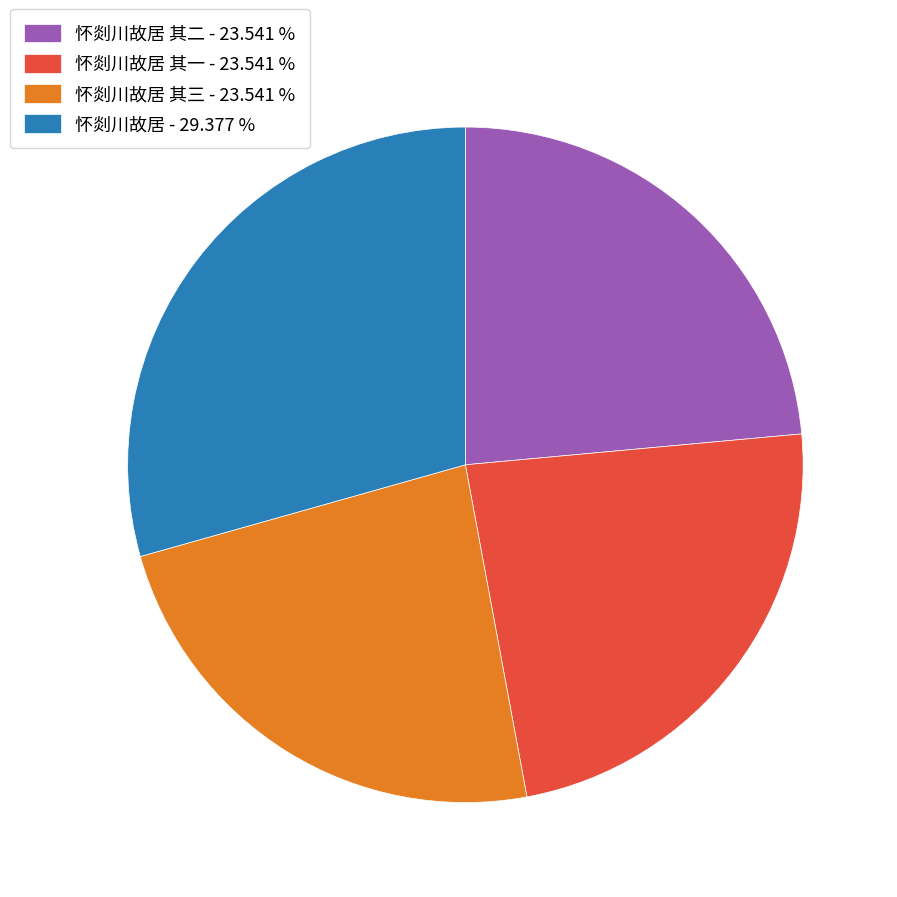

What is the largest slice in the pie chart?

怀剡川故居 - 29.377 %